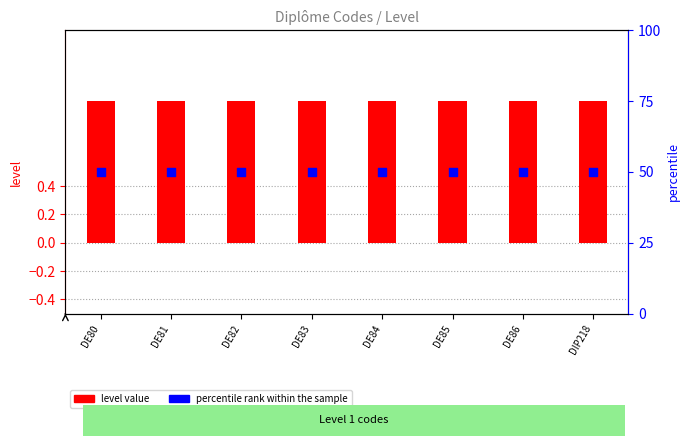

Which series has the largest total across all categories?

percentile rank within the sample